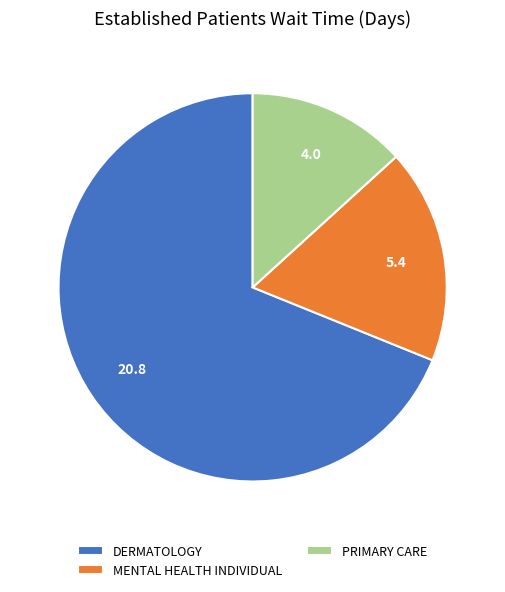

Count the number of slices in the pie.

3